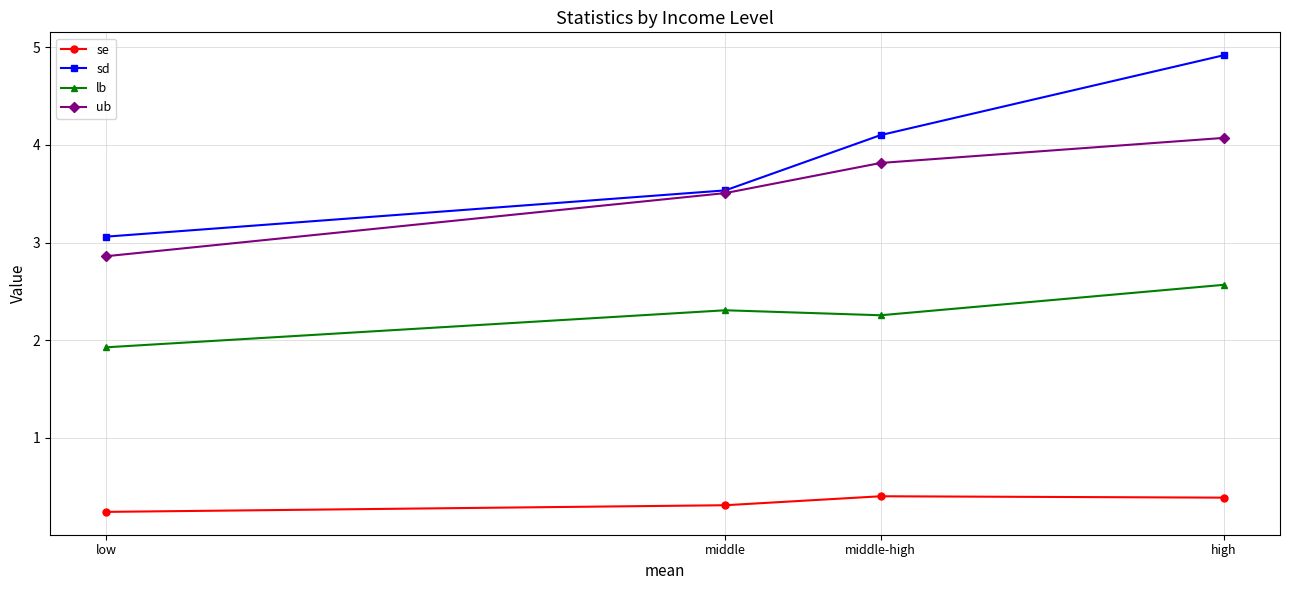

What is the total value across all series at middle-high?

10.6